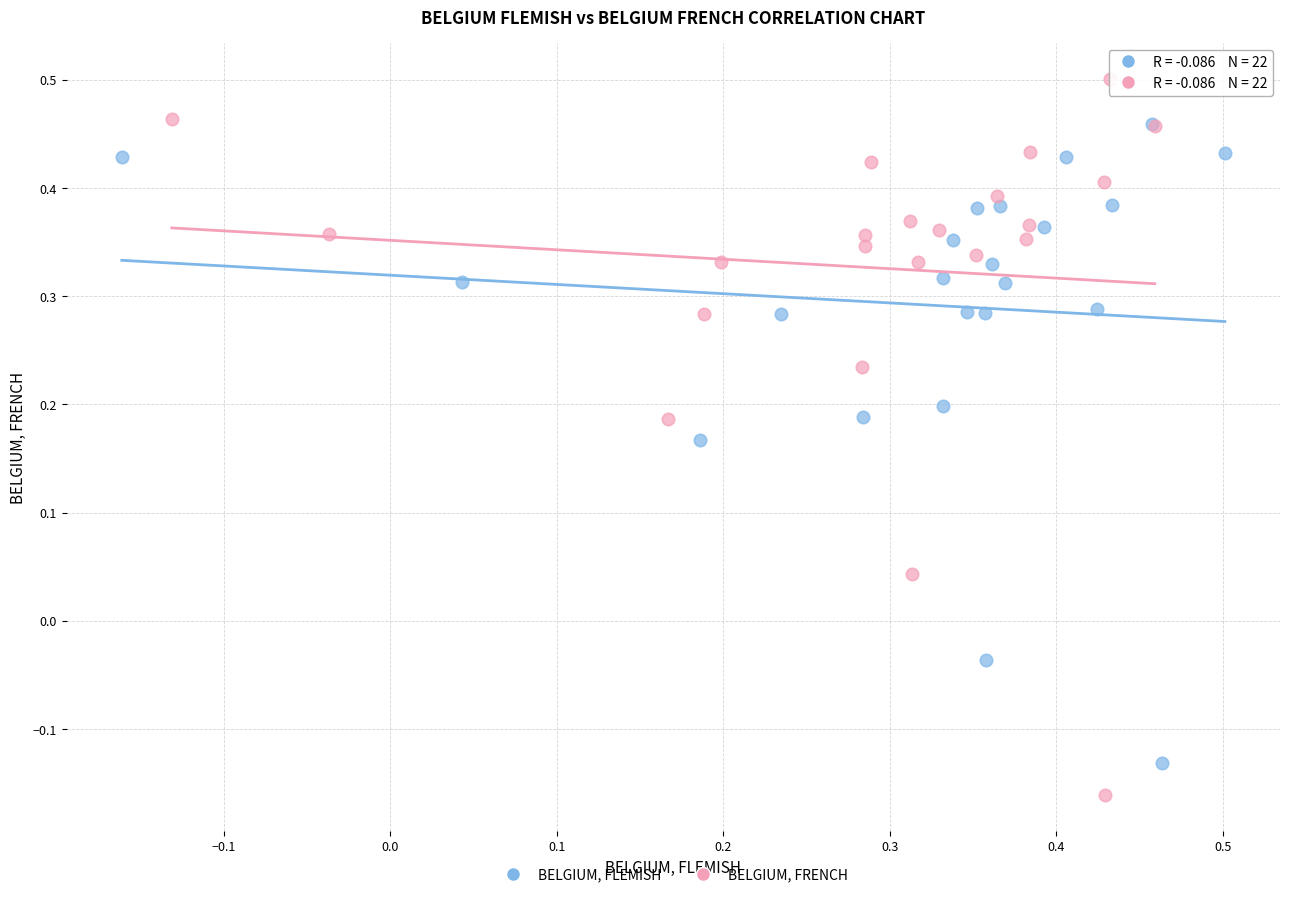

Which series has the largest Y range (max minus min)?

BELGIUM, FRENCH